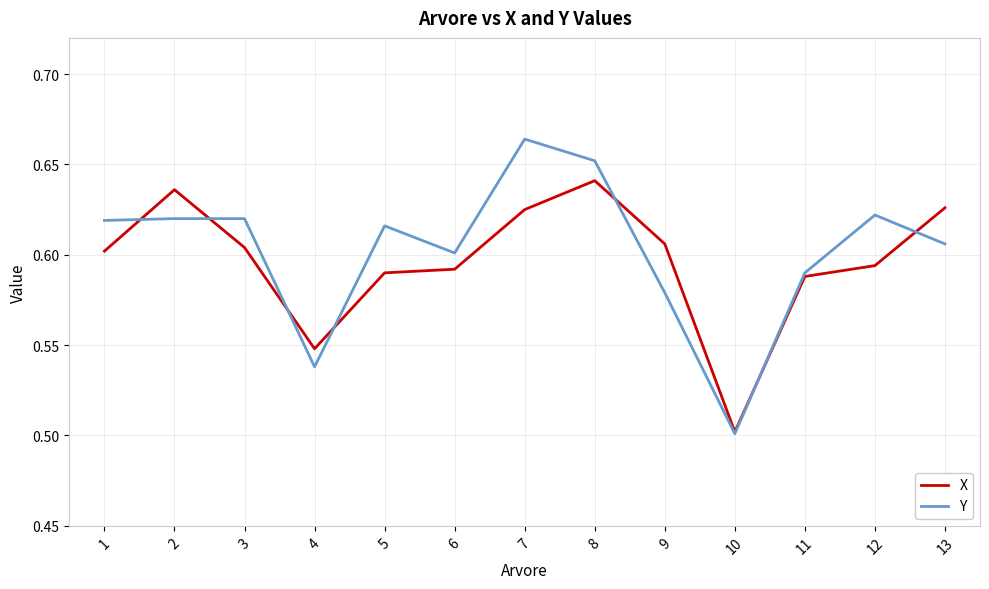

Is the value of Y at 11 greater than the value of X at 10?

Yes